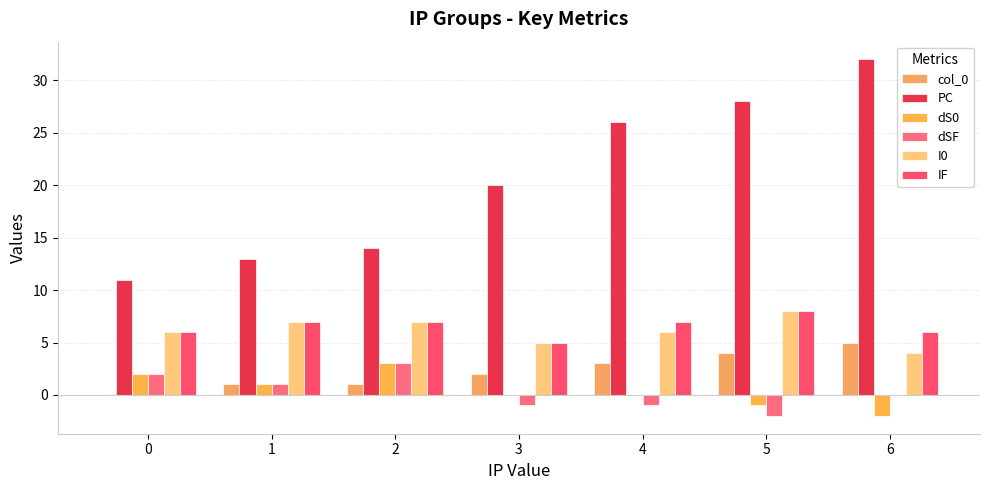

The dS0 series shows 2 at 0. True or false?

True